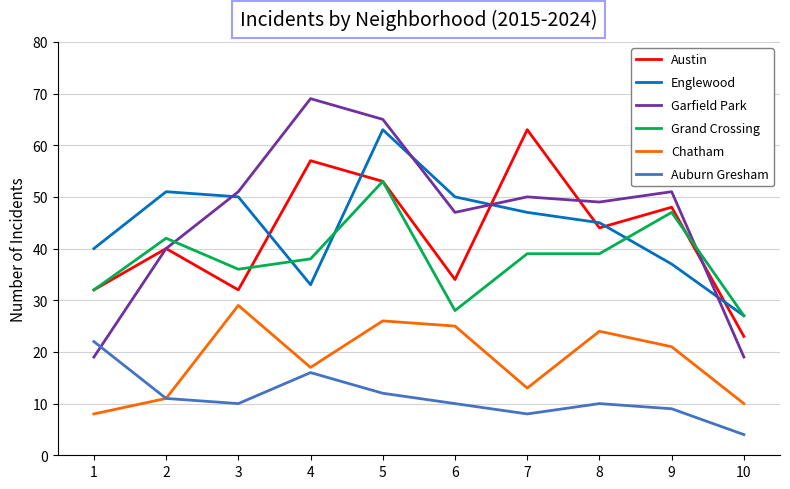

True or false: Austin and Auburn Gresham intersect in this chart.

False